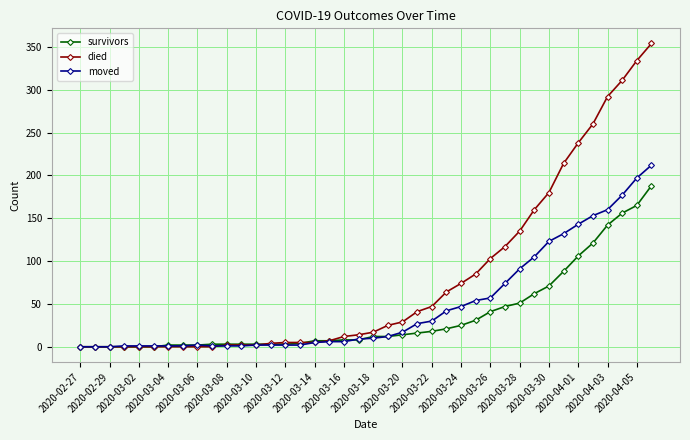

Which series has the largest total across all categories?

died